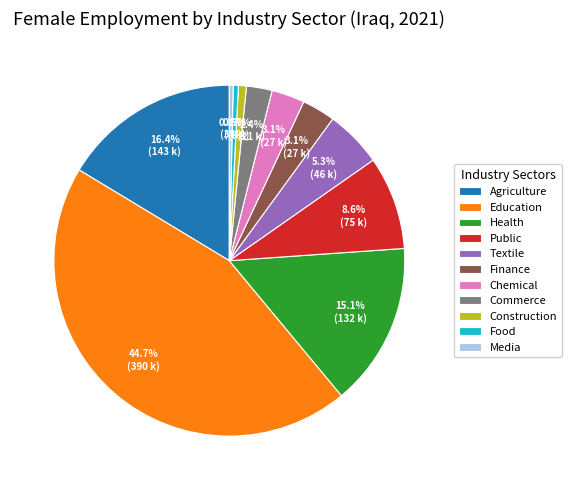

To the nearest percent, what is the average slice percentage?

9%